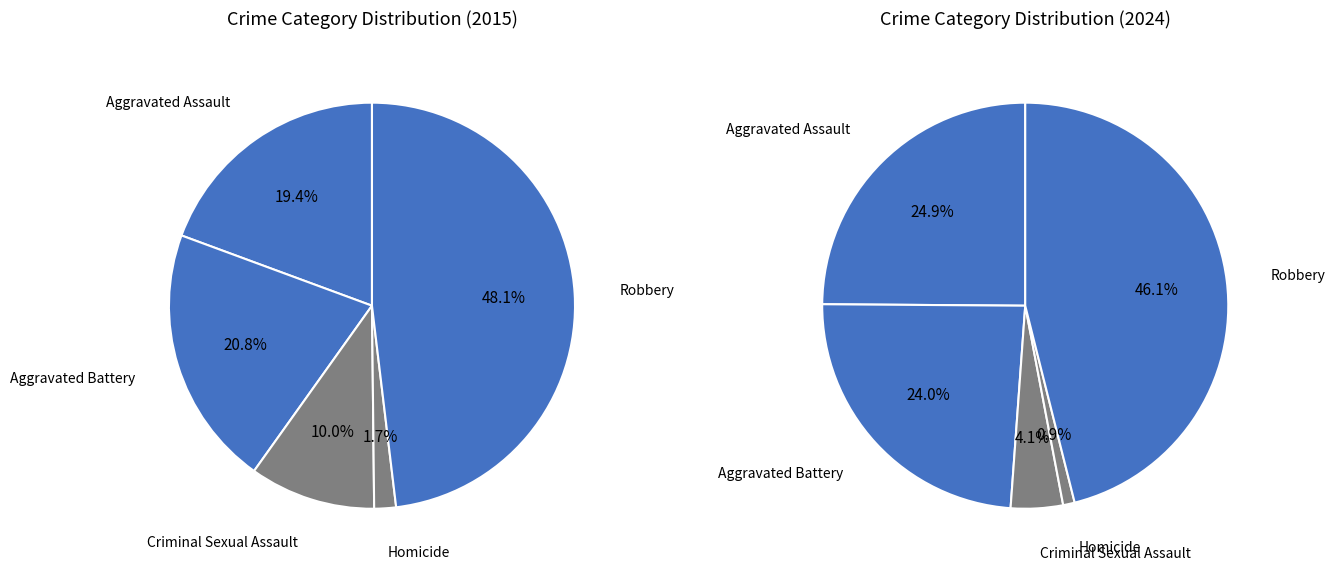

Does any single category account for the majority?

No